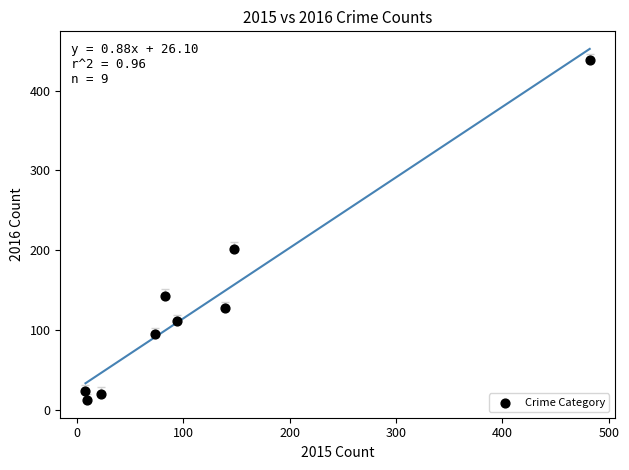

What is the average X value?

118